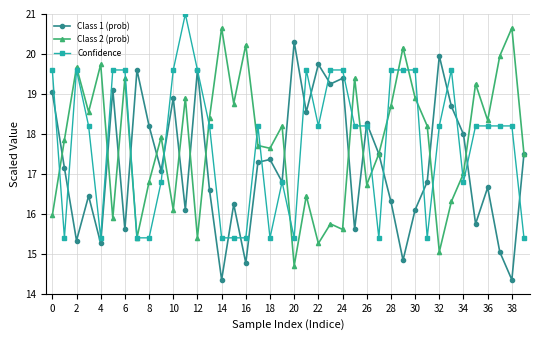

Which series ends up on top after the final intersection of Confidence and Class 1 (prob)?

Class 1 (prob)